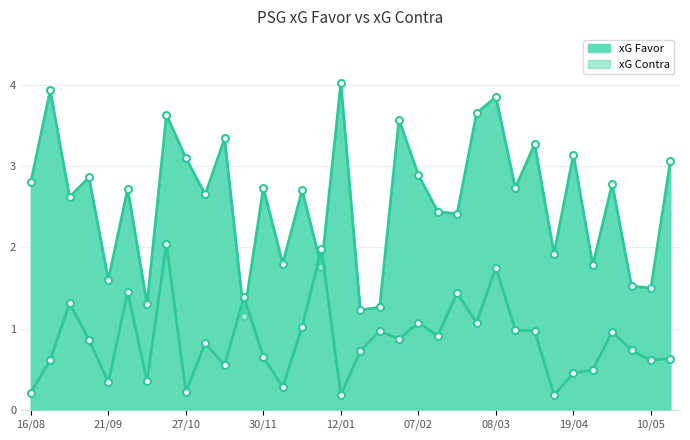

List the series in order of their overall mean, lowest first.

xG Contra, xG Favor